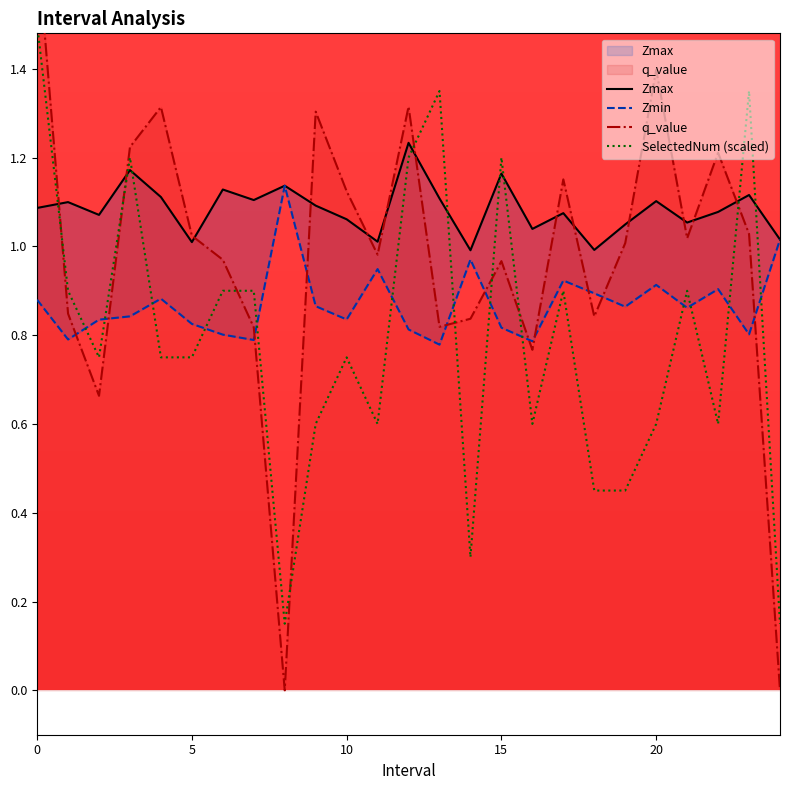

How many lines are shown in the chart?

4